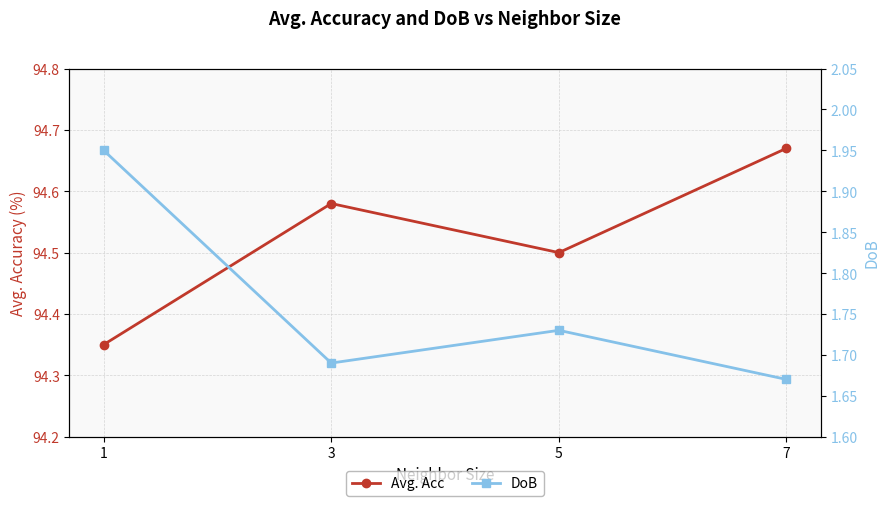

How many lines are shown in the chart?

2